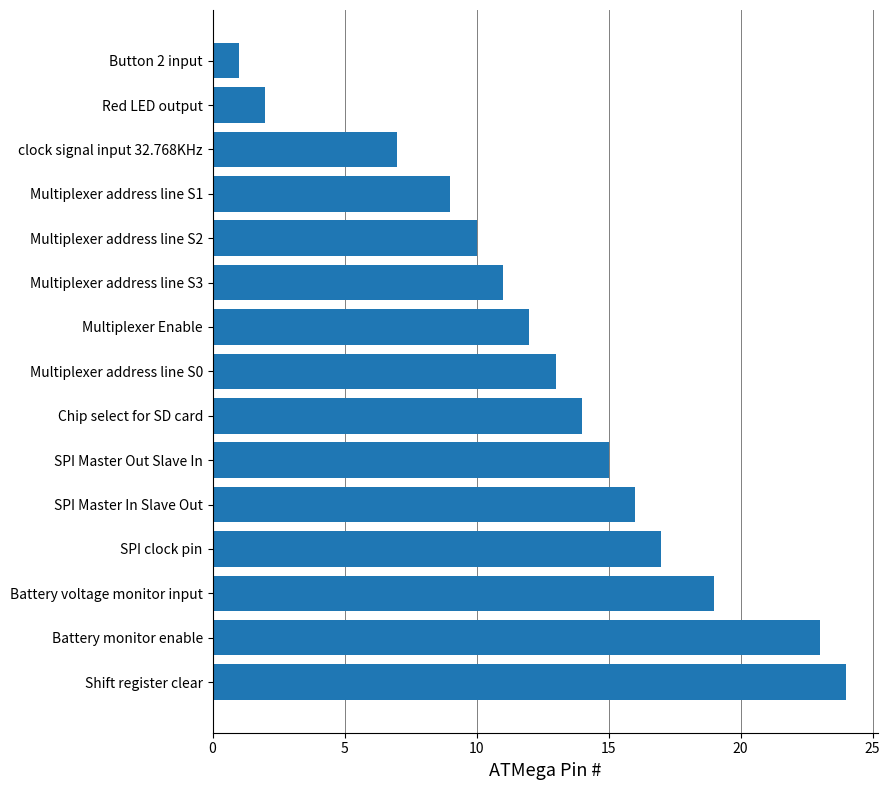

At which label is the value closest to 12?

Multiplexer Enable